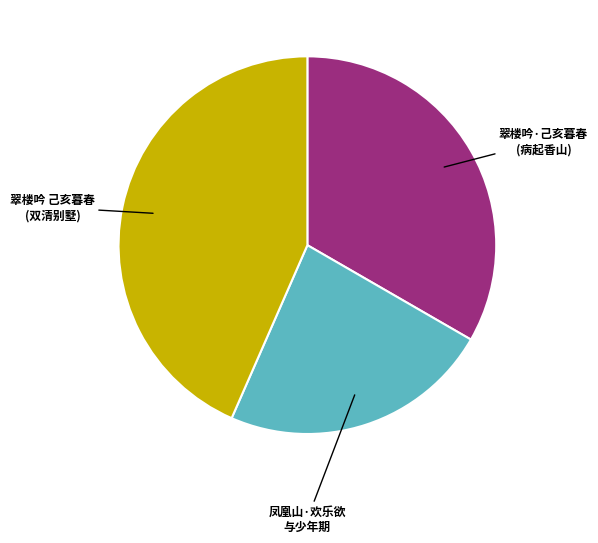

Which slice is the smallest?

凤凰山·欢乐欲 与少年期